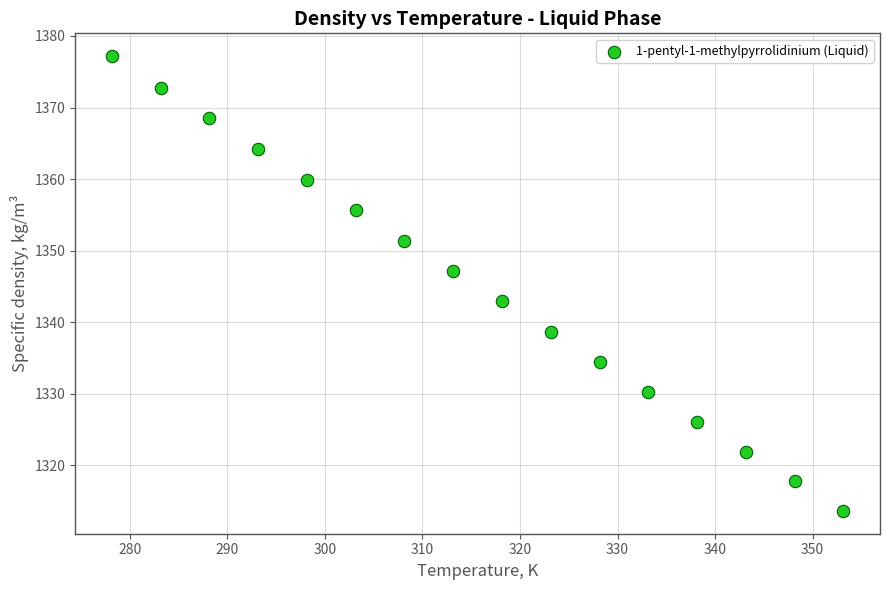

What is the range of X values (max minus min)?

75.0